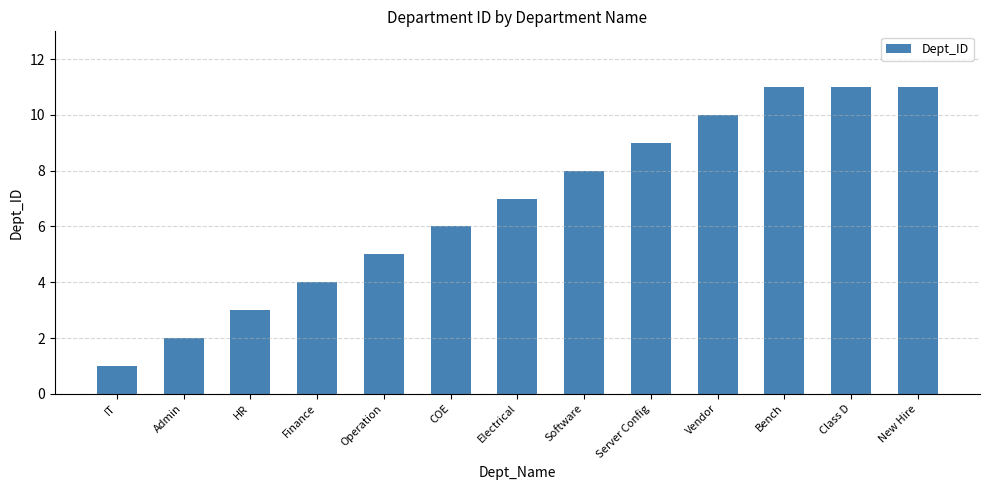

At which category does the chart reach its minimum across all series?

IT